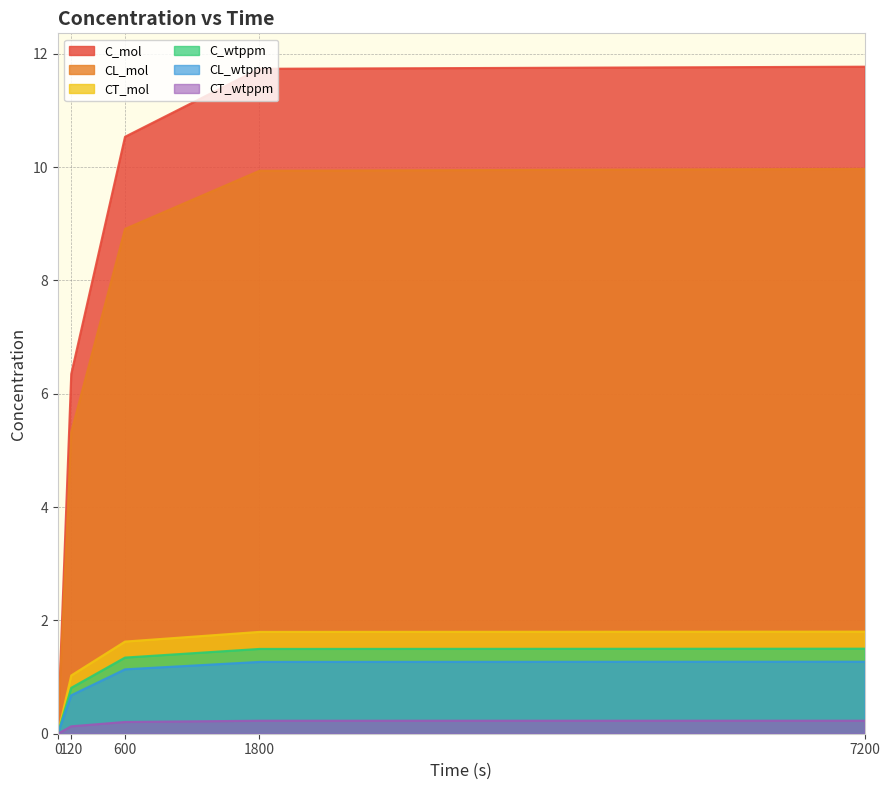

The CT_mol series shows 1.6 at 600. True or false?

True